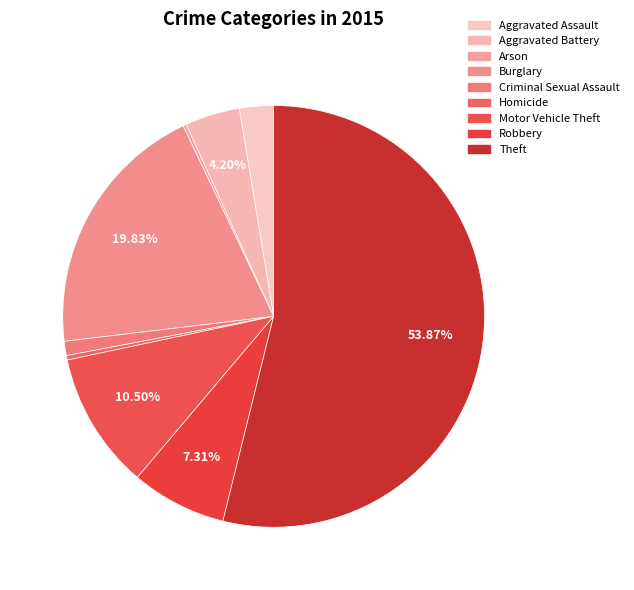

Which category has the biggest portion of the pie?

Theft